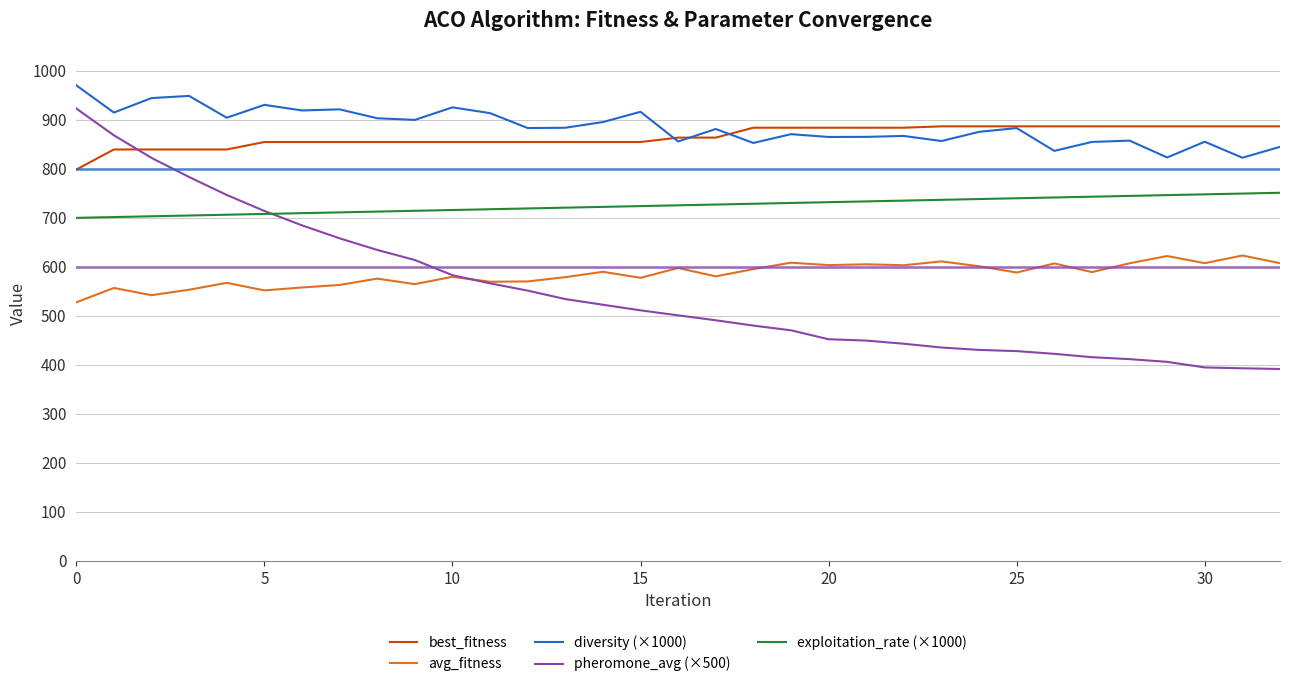

True or false: best_fitness and avg_fitness intersect in this chart.

False